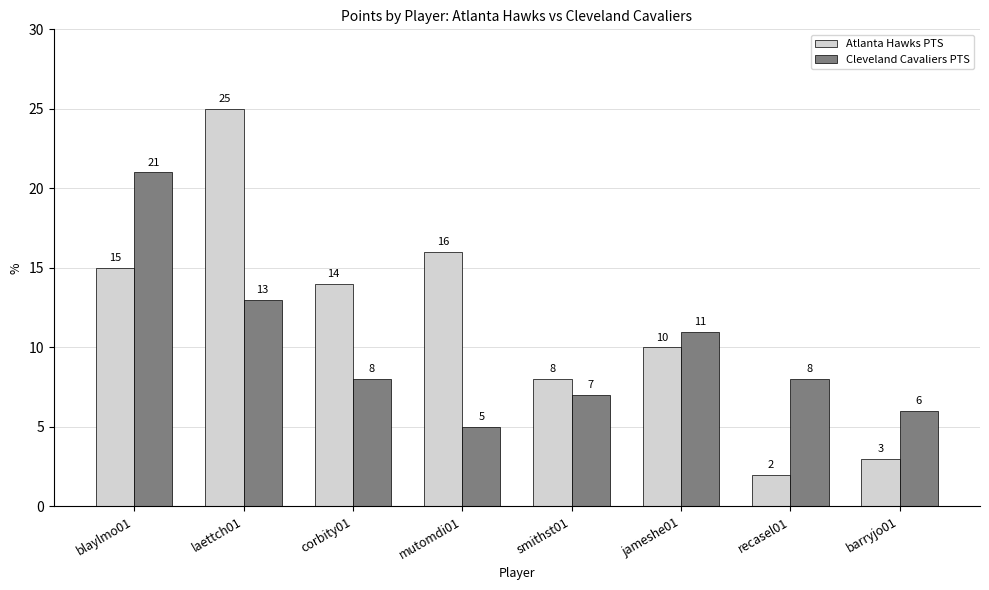

Are the bars horizontal?

No